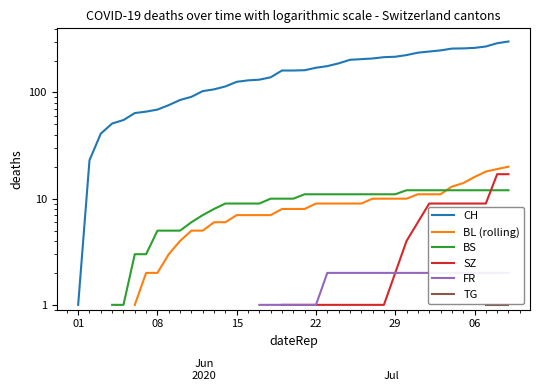

True or false: BS has more than 2 interior local peaks.

False